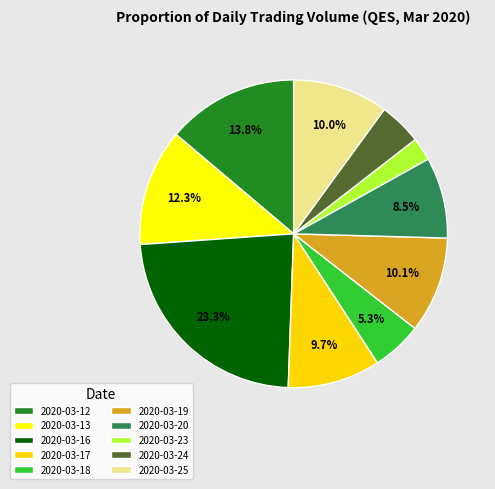

How many segments does this pie chart have?

10